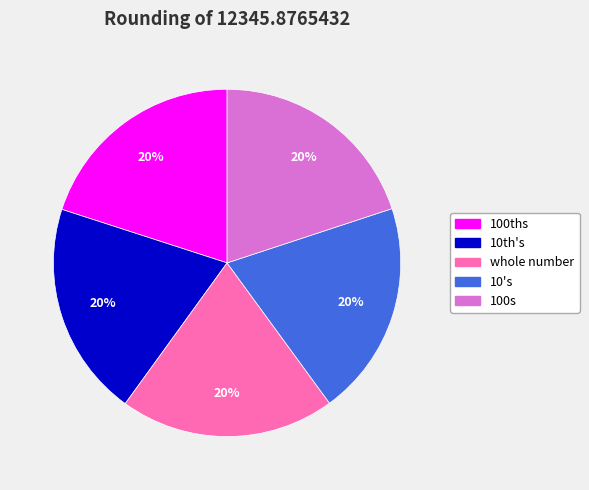

Do 100ths and 10's together represent more than half of the pie?

No